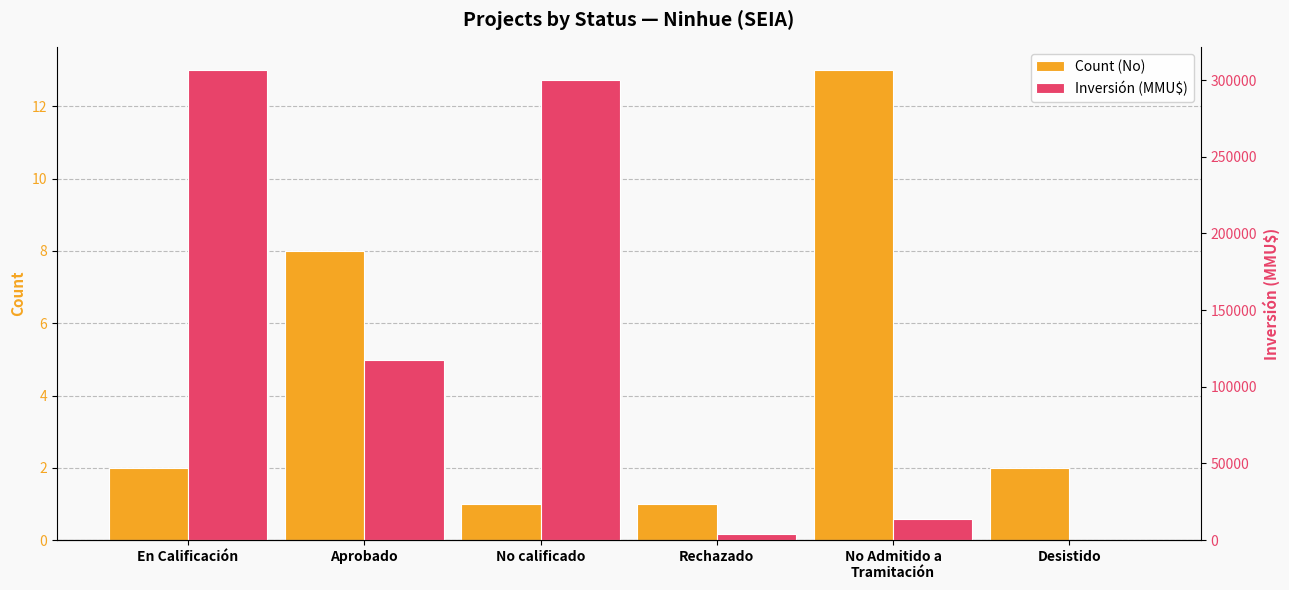

What is the difference between the maximum and second lowest values in the Inversión (MMU$) series?

302403